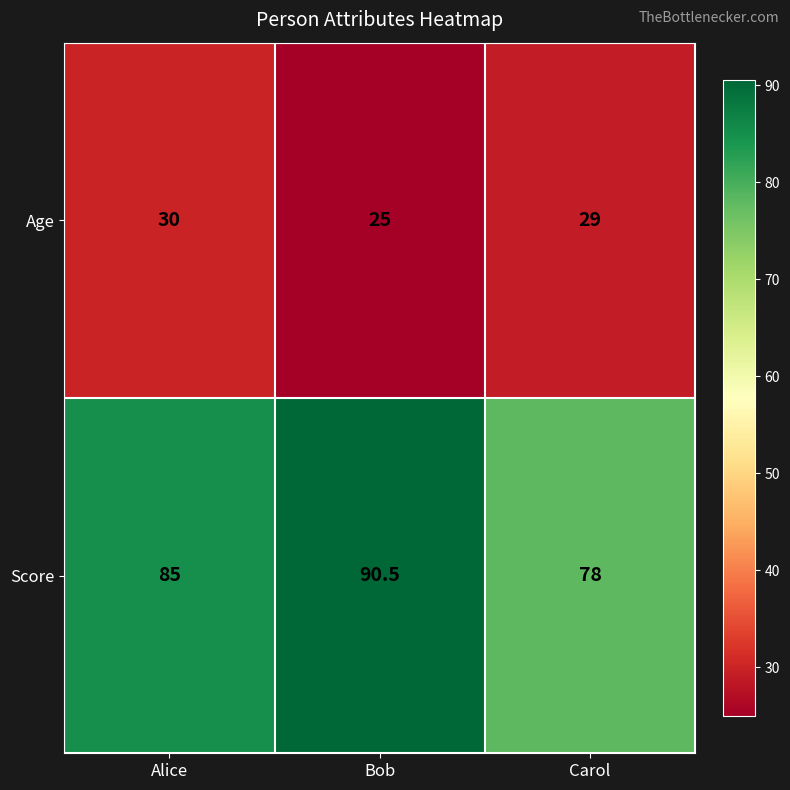

At which category is the sum across all series the highest?

Bob